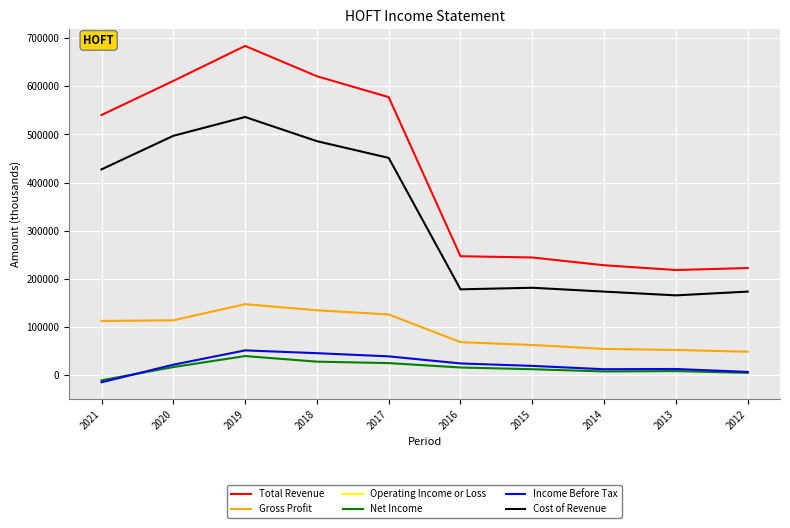

What is the difference between the Total Revenue values at 2012 and 2019?

461000